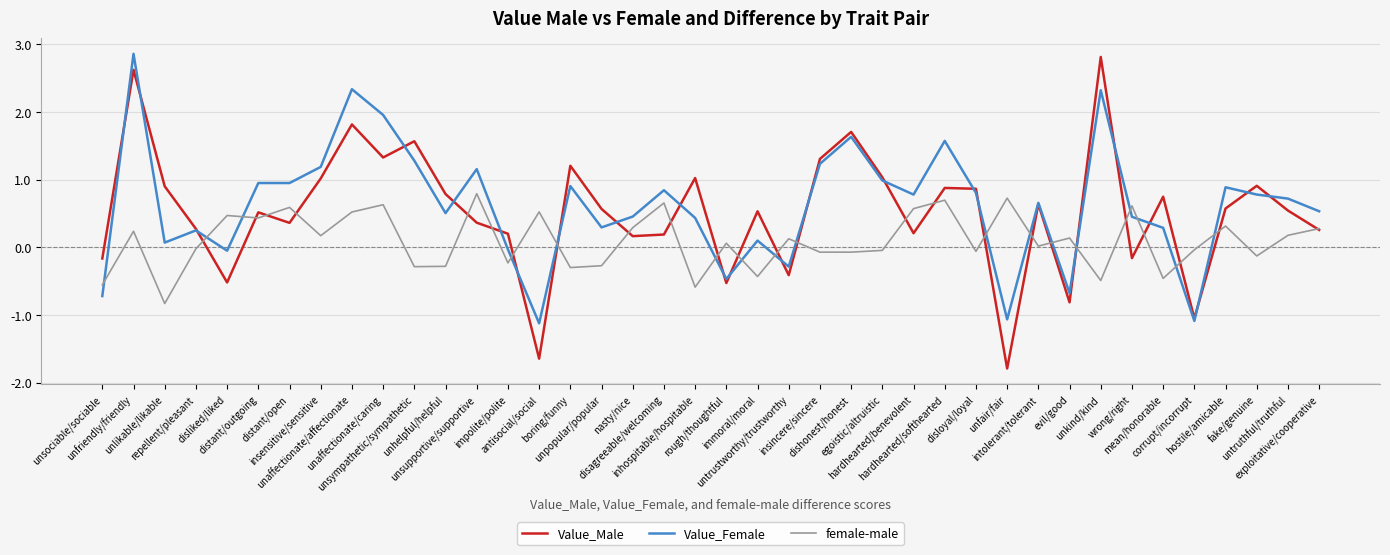

At which category does Value_Male reach its first local valley?

disliked/liked